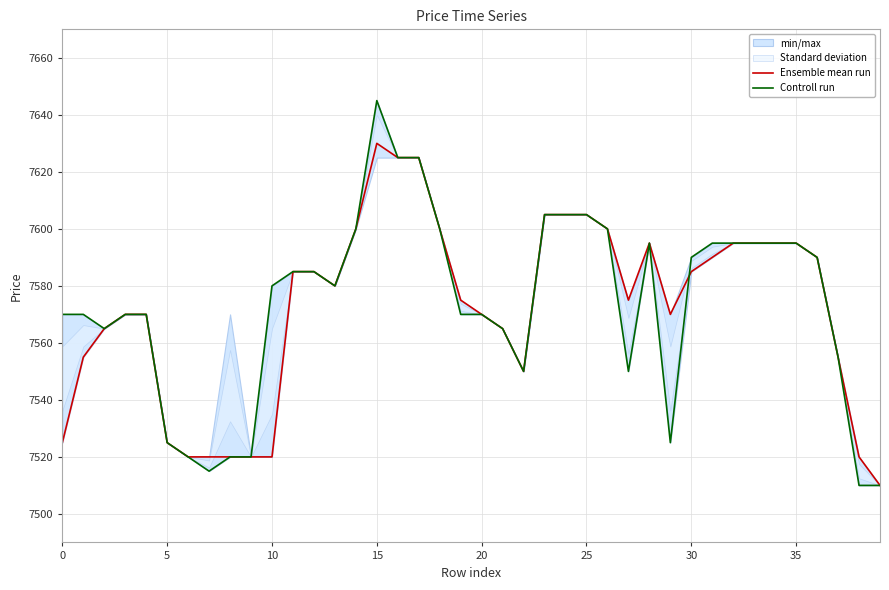

Which category has the highest value in the Ensemble mean run series?

15